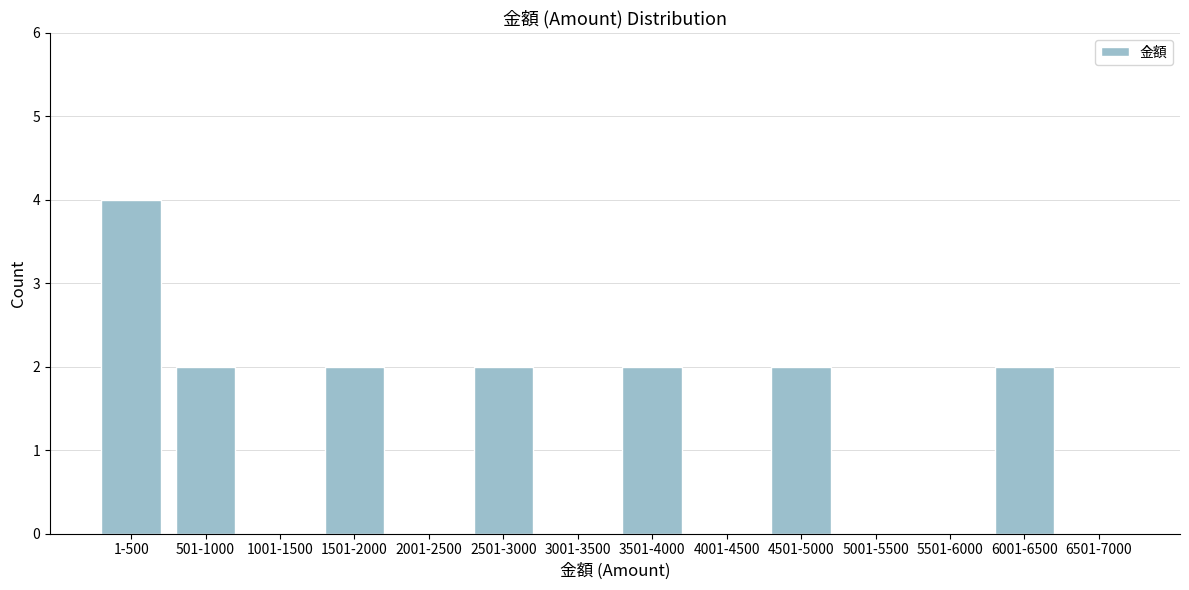

Reading left to right, what are all the values shown in this chart?

1-500=4	501-1000=2	1001-1500=0	1501-2000=2	2001-2500=0	2501-3000=2	3001-3500=0	3501-4000=2	4001-4500=0	4501-5000=2	5001-5500=0	5501-6000=0	6001-6500=2	6501-7000=0